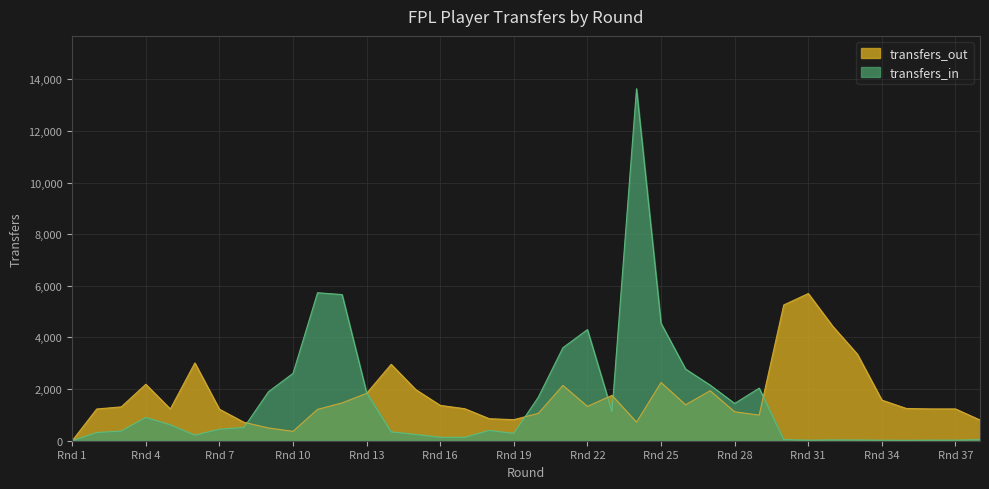

Does the chart display data point markers on the line(s)?

No